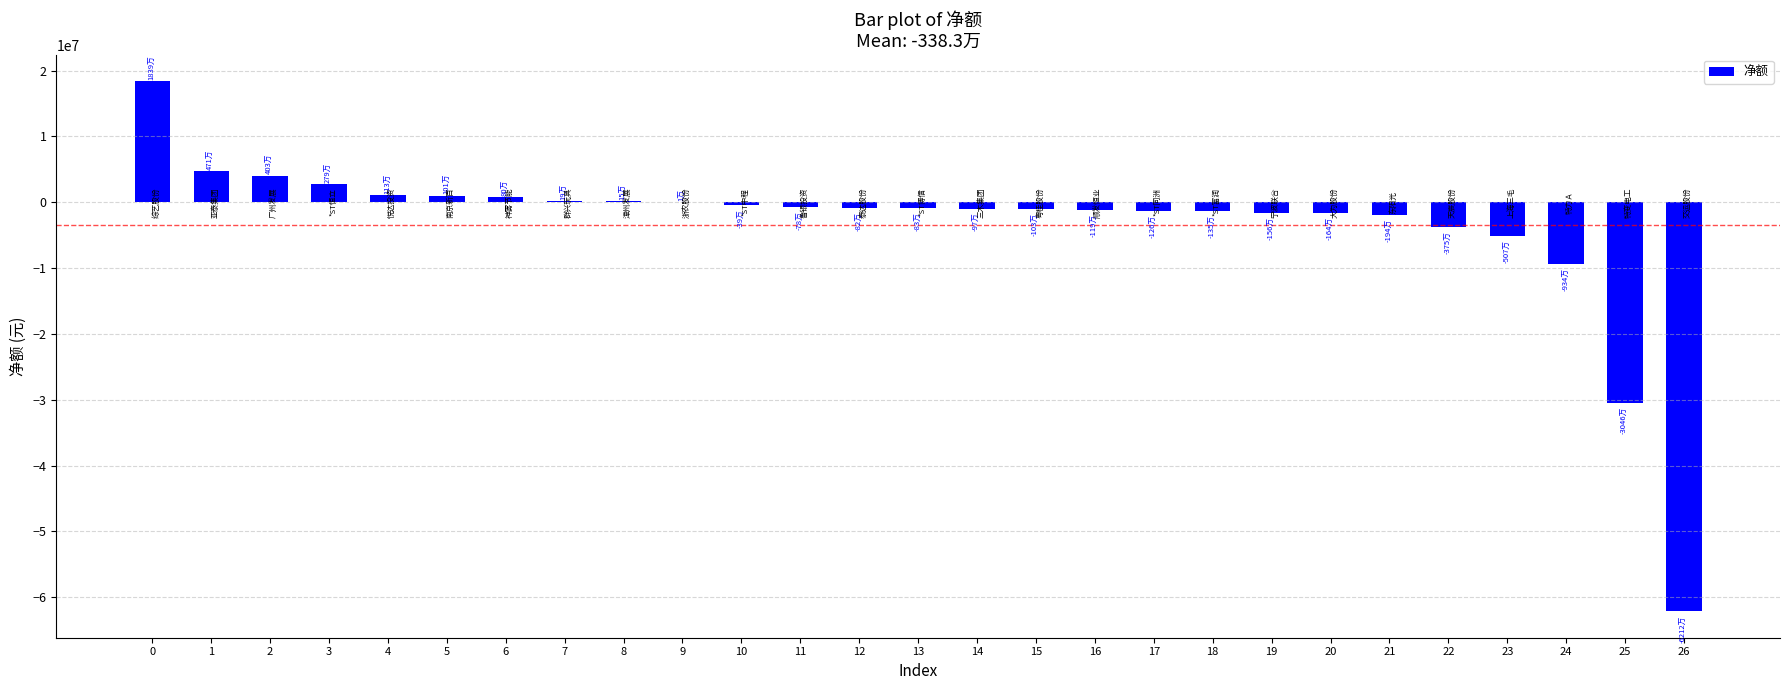

What is the greatest value displayed?

18391813